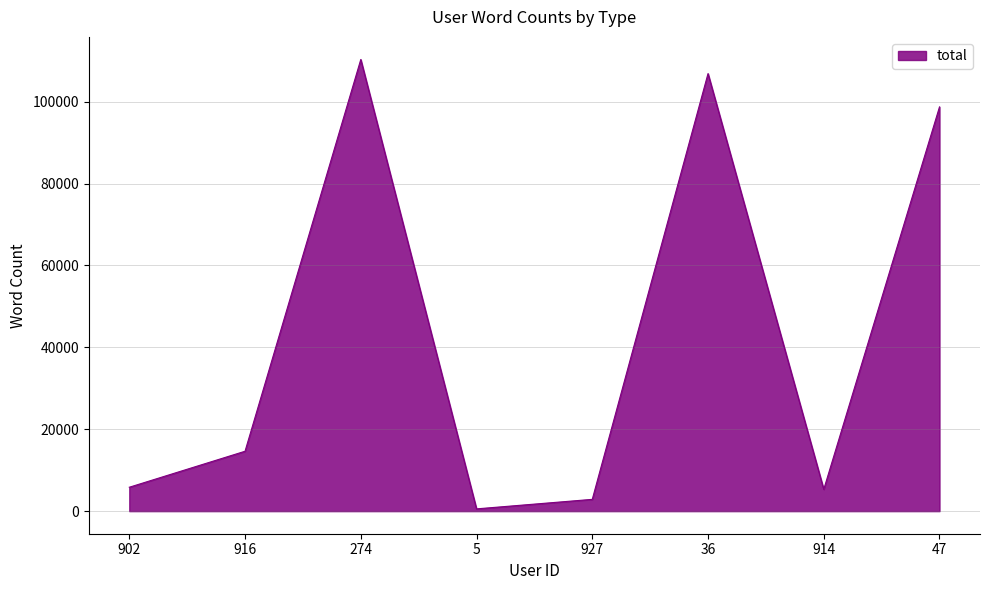

Where is the first local maximum?

274